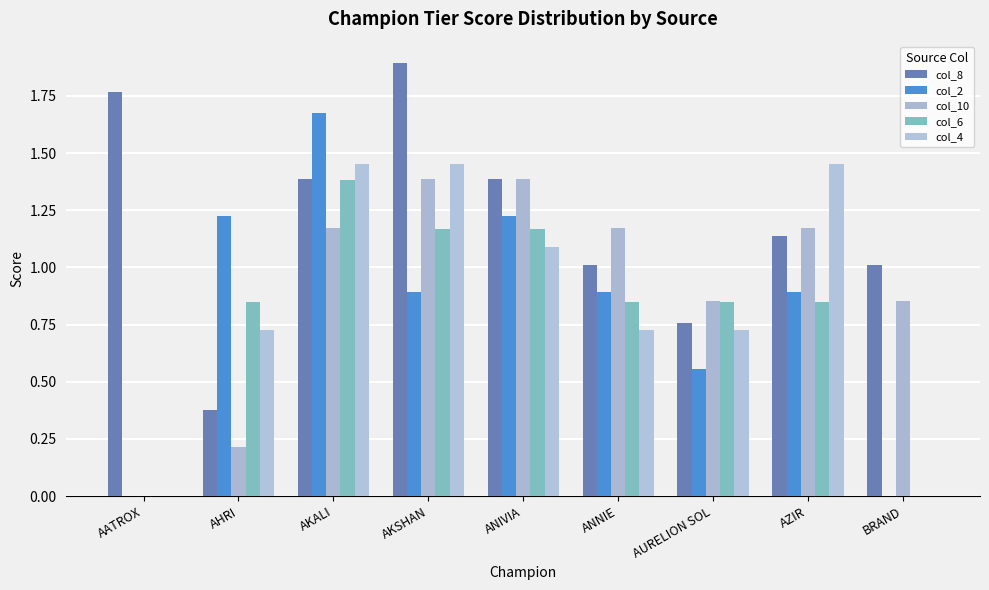

List the labels in order of col_10 value, smallest first.

AATROX, AHRI, AURELION SOL, BRAND, AKALI, ANNIE, AZIR, AKSHAN, ANIVIA